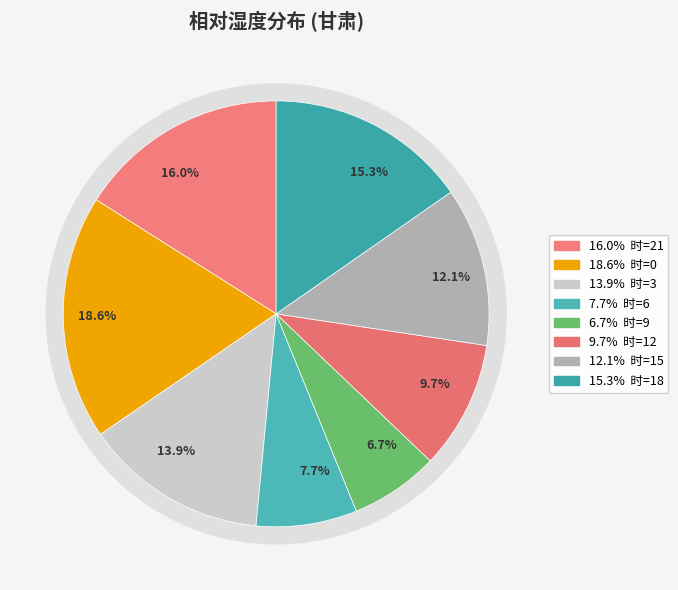

Which category has the smallest portion of the pie?

9